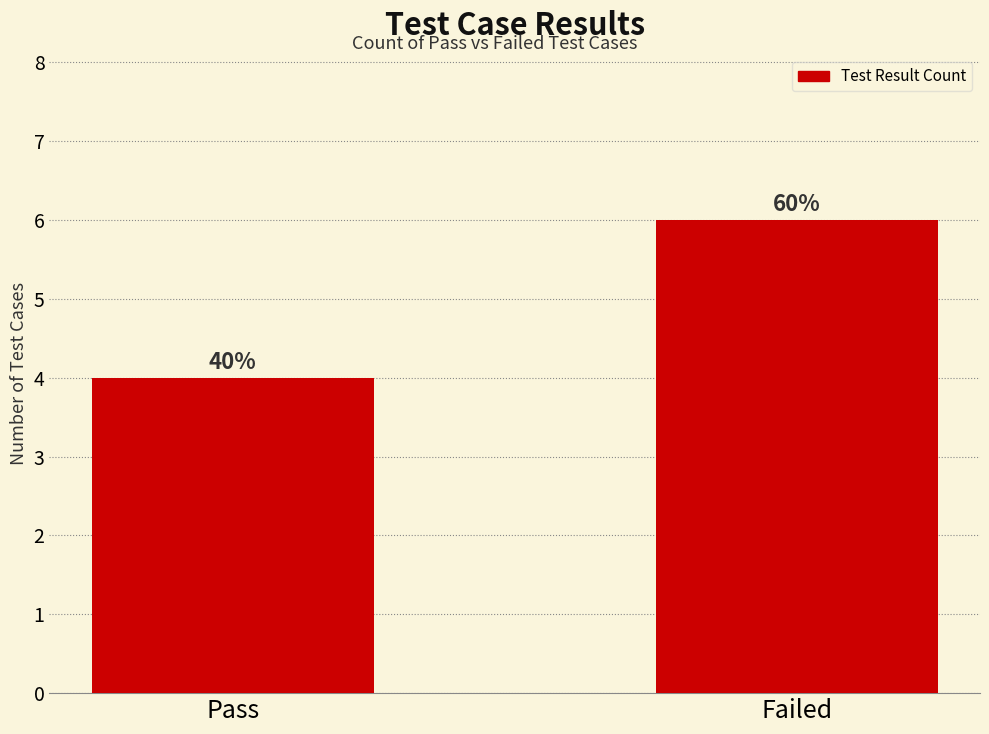

Between Pass and Failed, which is larger?

Failed